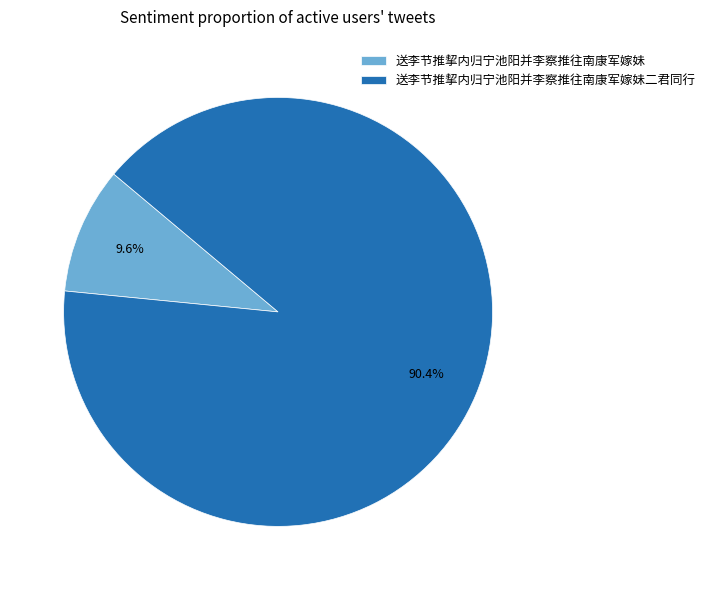

Rank the categories by value from lowest to highest.

送李节推挈内归宁池阳并李察推往南康军嫁妹, 送李节推挈内归宁池阳并李察推往南康军嫁妹二君同行